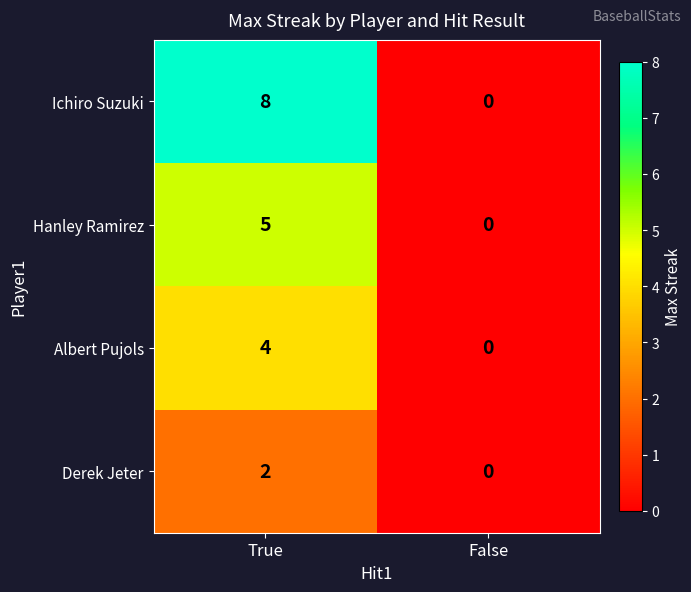

True or false: Ichiro Suzuki has a value of 4 at False.

False